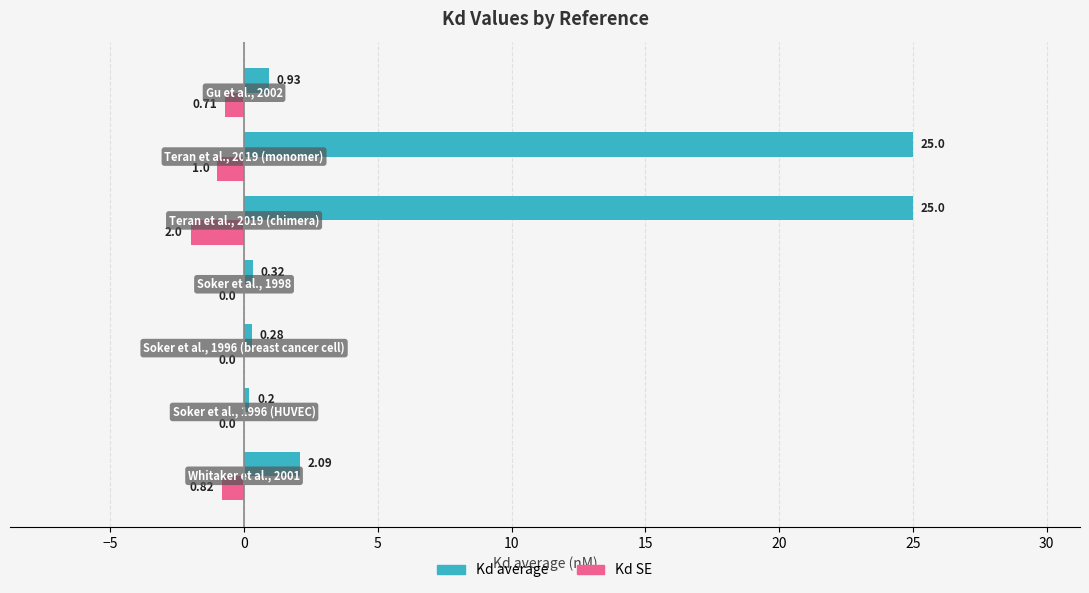

Which series has the largest total across all categories?

Kd average